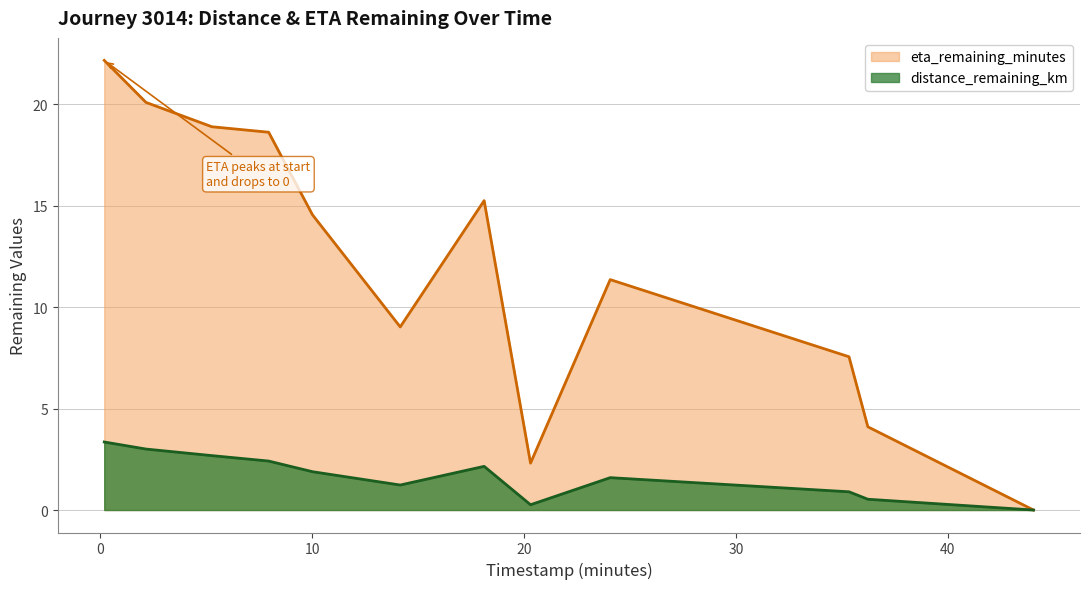

What is the difference between the maximum and minimum values in the eta_remaining_minutes series?

22.1